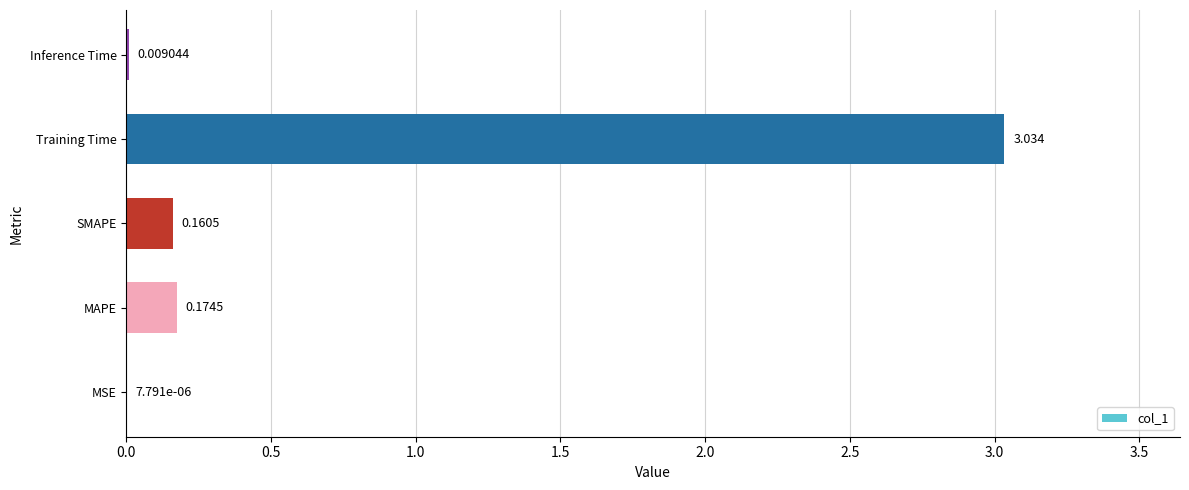

Where is the data nearest to the value 1?

MAPE